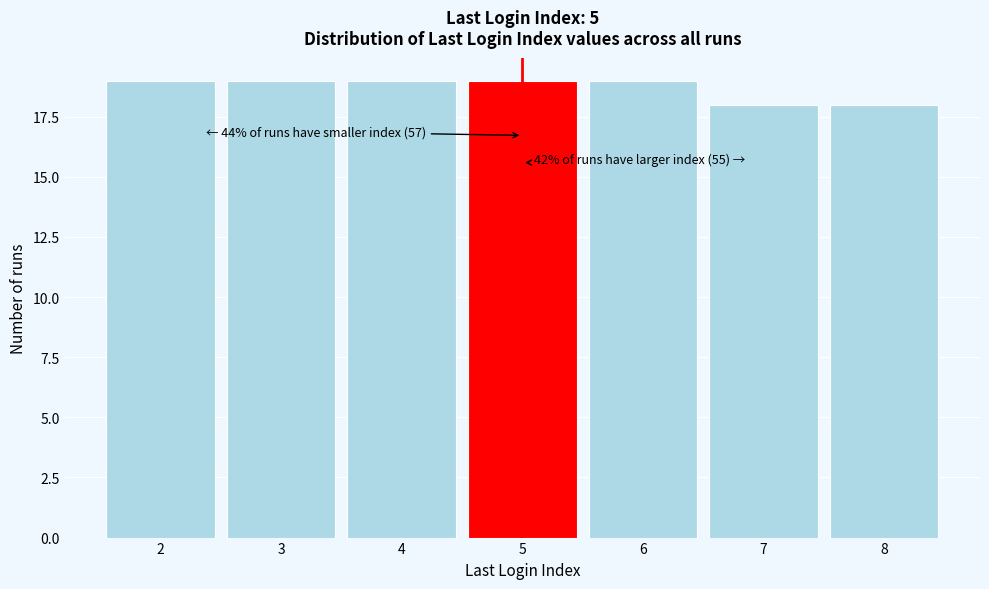

Reading left to right, what are all the values shown in this chart?

19	19	19	19	19	18	18